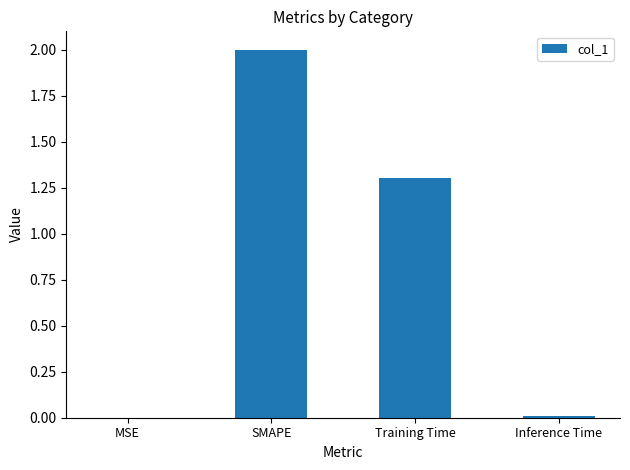

Which label corresponds to the largest value in the chart?

SMAPE